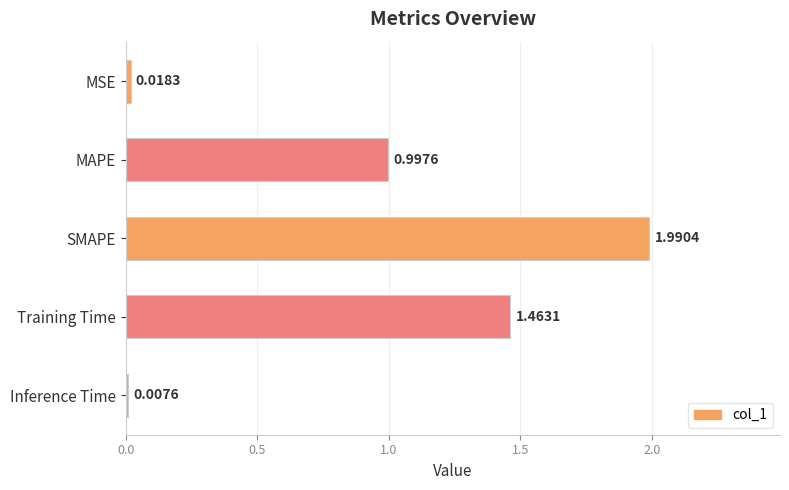

What is the label of the 5th bar from the bottom?

MSE